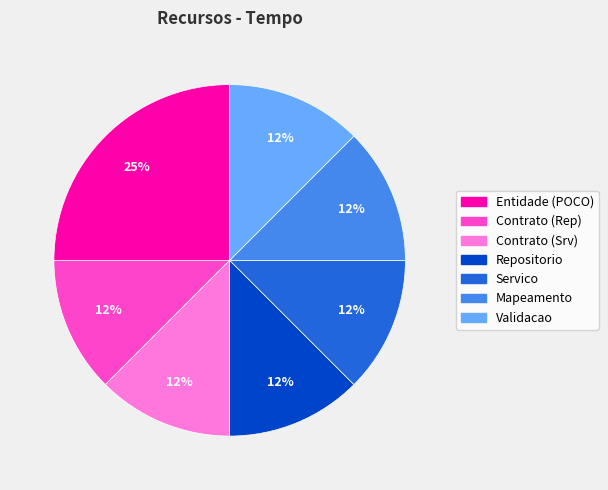

Is there any slice that represents more than half of the pie?

No